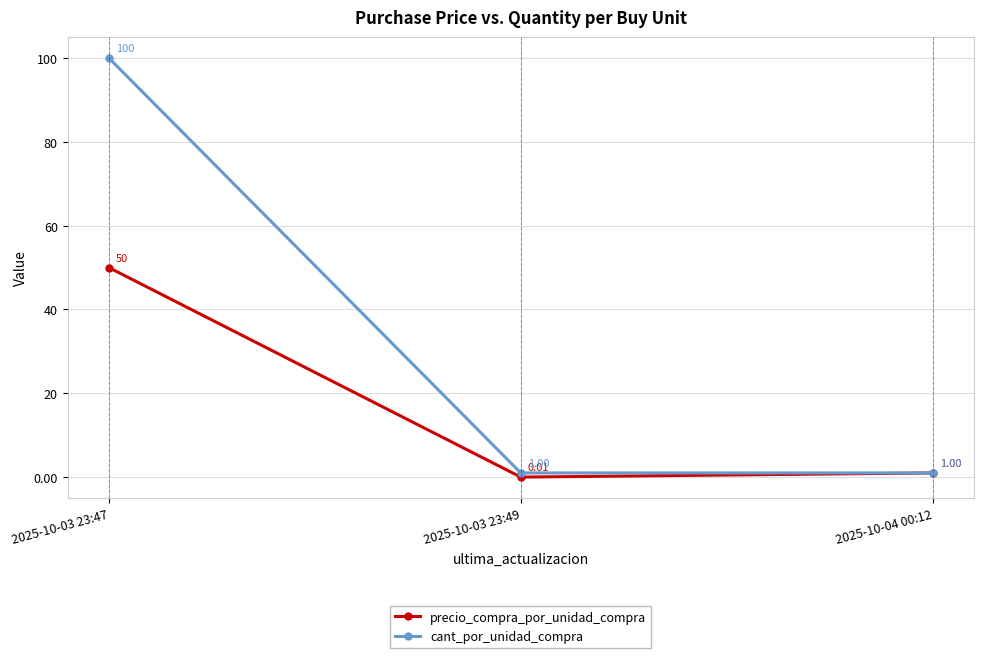

What position from the right is 2025-10-03 23:47?

3